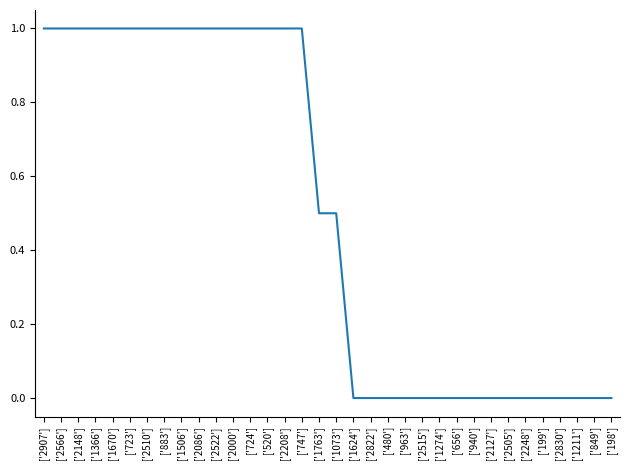

Reading right to left, what are all the values shown in this chart?

['198']=0.0	['849']=0.0	['1211']=0.0	['2830']=0.0	['199']=0.0	['2248']=0.0	['2505']=0.0	['2127']=0.0	['940']=0.0	['656']=0.0	['1274']=0.0	['2515']=0.0	['963']=0.0	['480']=0.0	['2822']=0.0	['1624']=0.0	['1073']=0.5	['1763']=0.5	['747']=1.0	['2208']=1.0	['520']=1.0	['724']=1.0	['2000']=1.0	['2522']=1.0	['2086']=1.0	['1506']=1.0	['883']=1.0	['2510']=1.0	['723']=1.0	['1670']=1.0	['1366']=1.0	['2148']=1.0	['2566']=1.0	['2907']=1.0